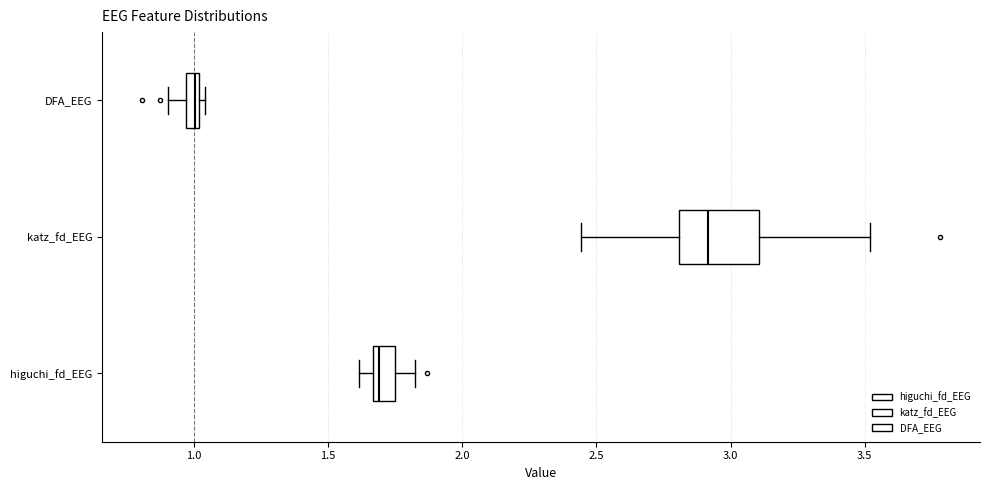

Which box's median line is the furthest to the right?

katz_fd_EEG